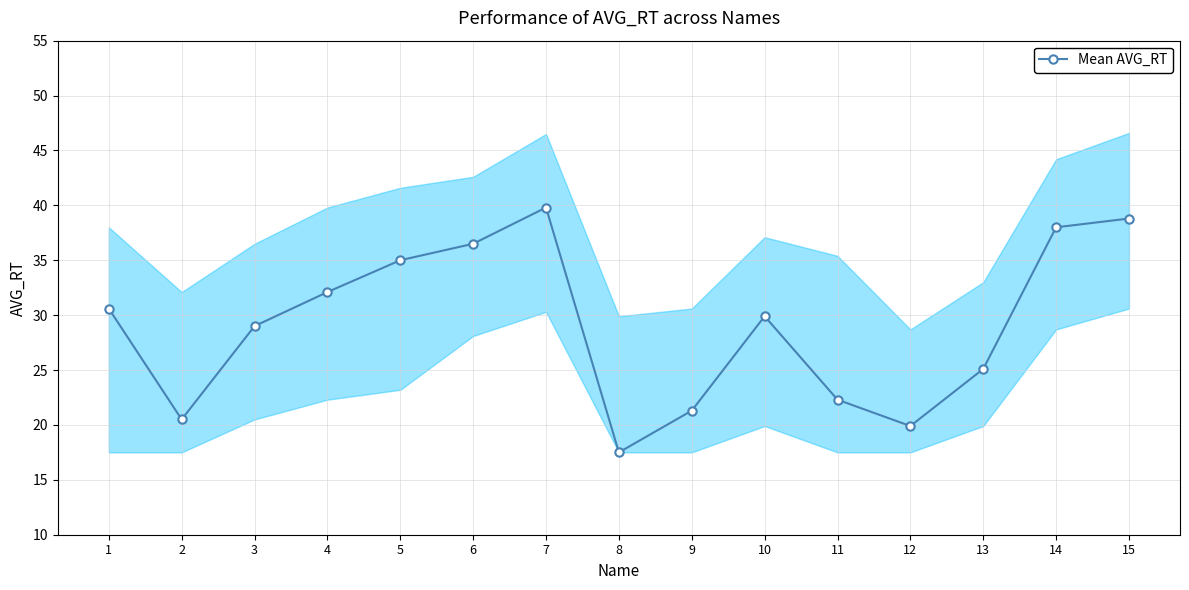

Read the value at 6.

36.5